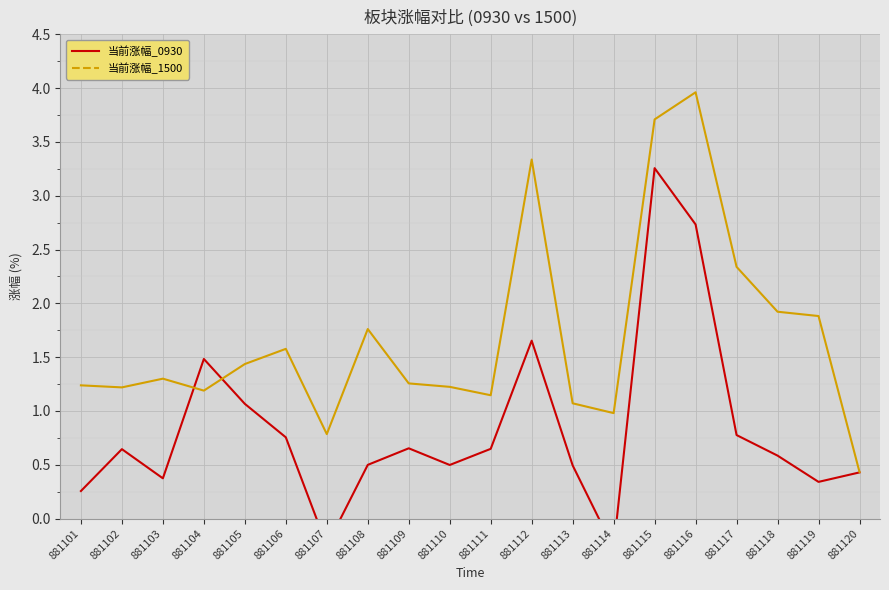

What is the sum of the 当前涨幅_0930 values at 881120 and 881110?

0.9